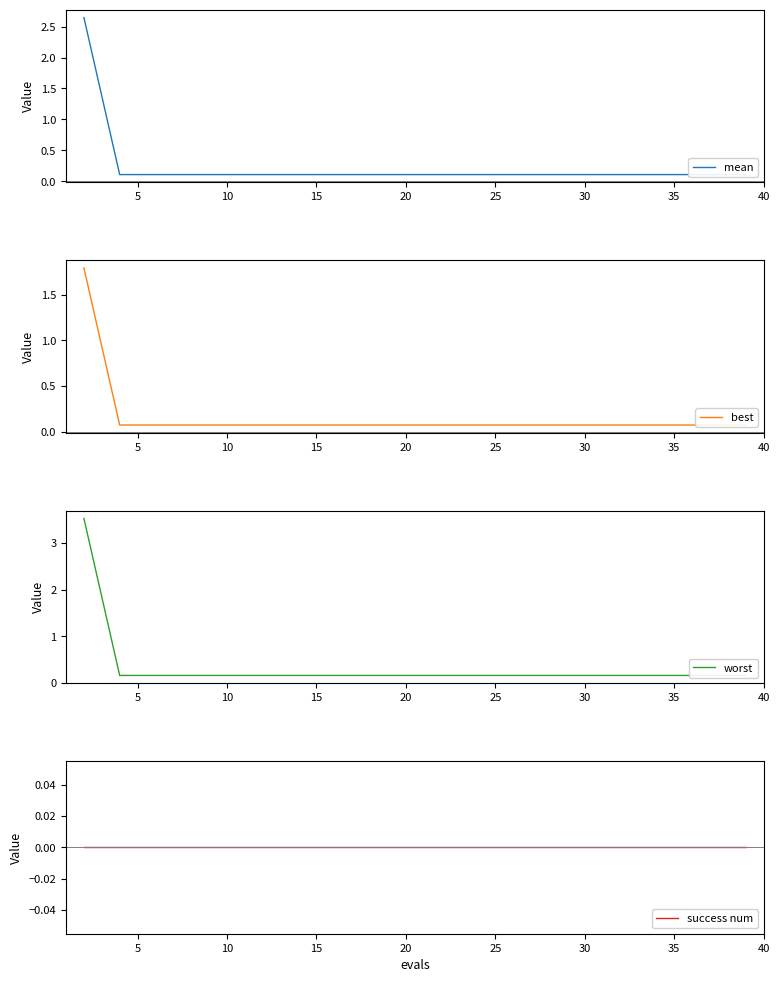

The value of best at 40 is 0.1. True or false?

True